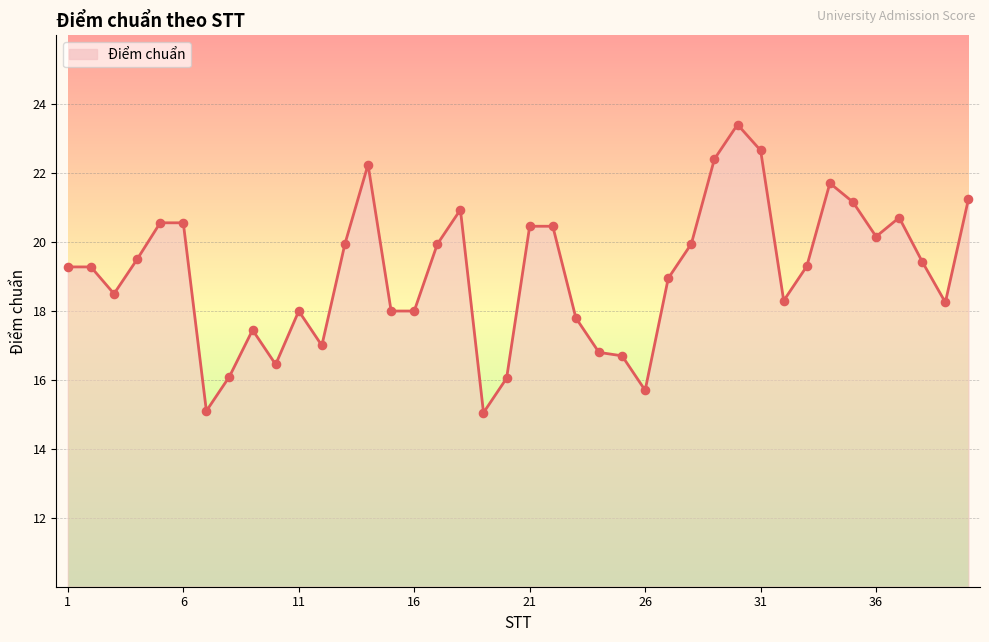

What is the difference between the maximum and minimum values?

8.4